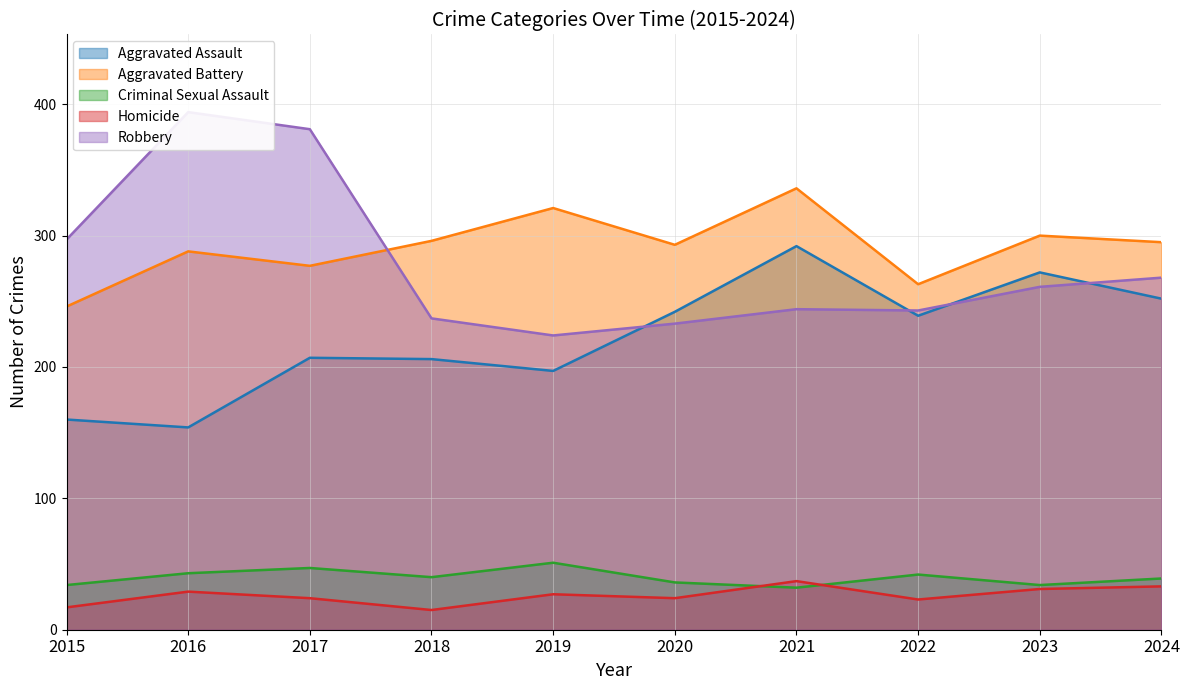

Read the Aggravated Assault value at 2019.

197